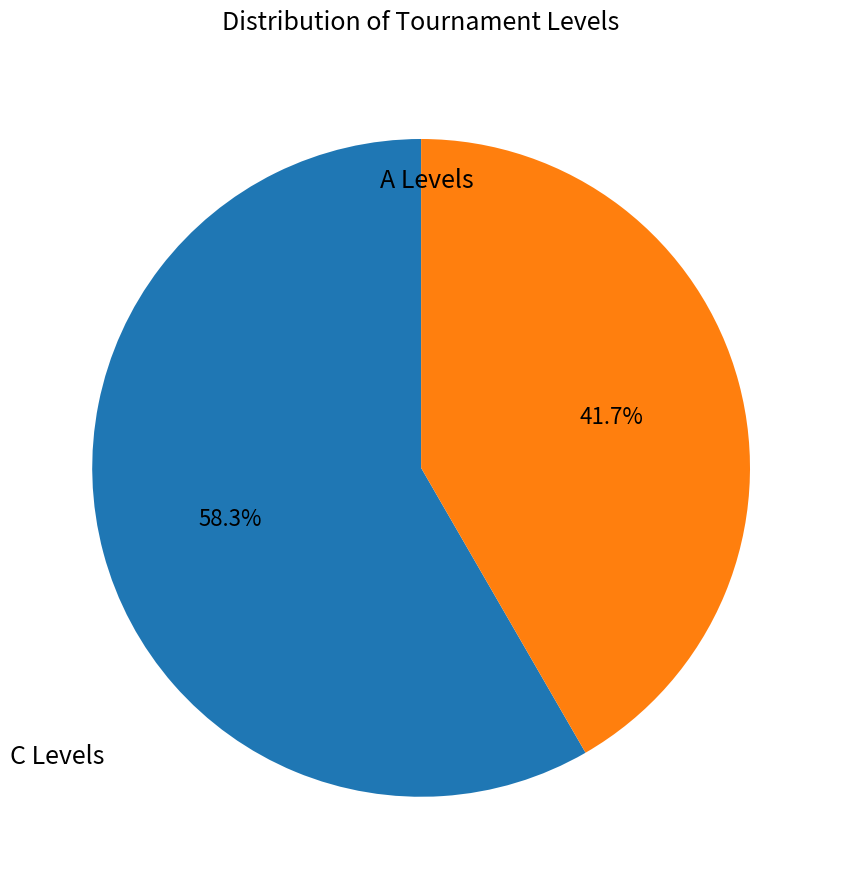

Is there a majority slice in this chart?

Yes